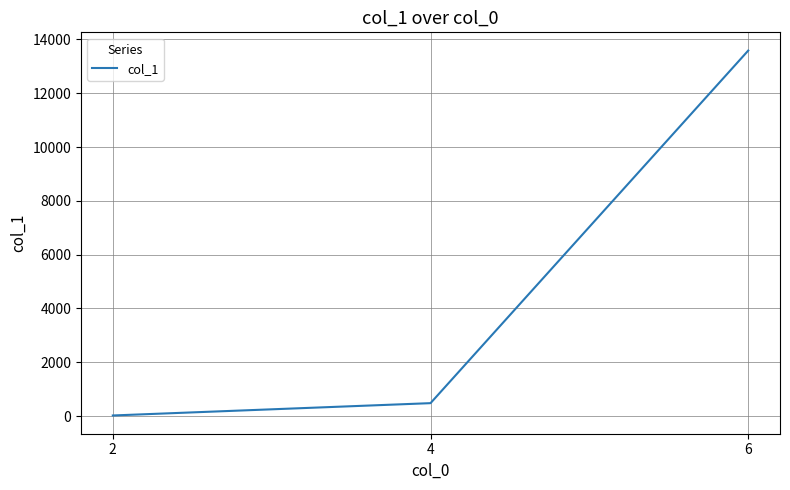

What is the change in value from 4 to 6?

+13104